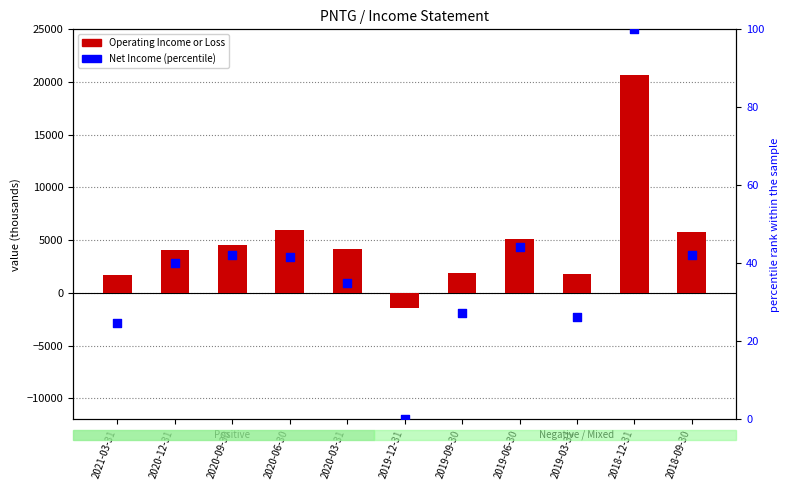

Which series reaches the maximum Y coordinate?

Operating Income or Loss